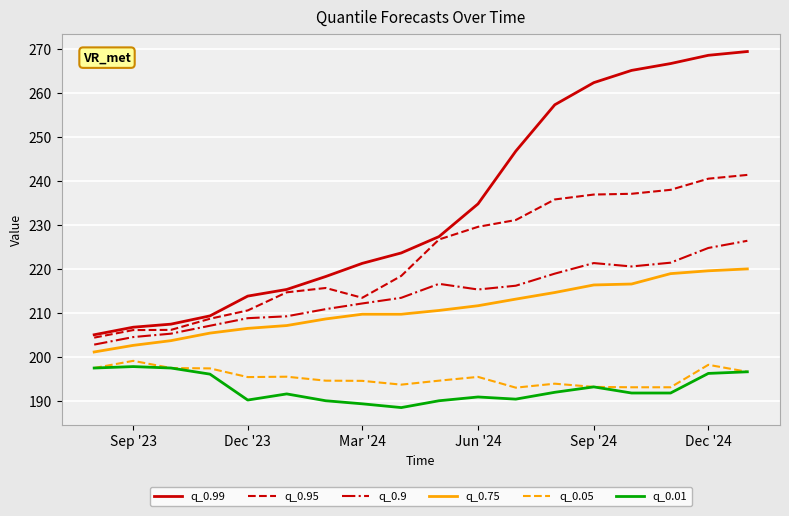

True or false: q_0.95 and q_0.75 cross at least once.

False